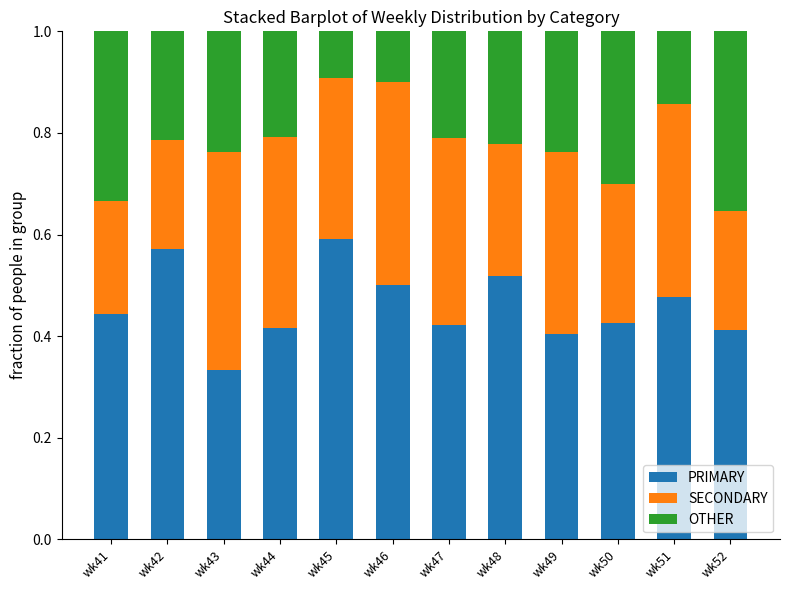

What is the total value across all series at wk50?

1.0